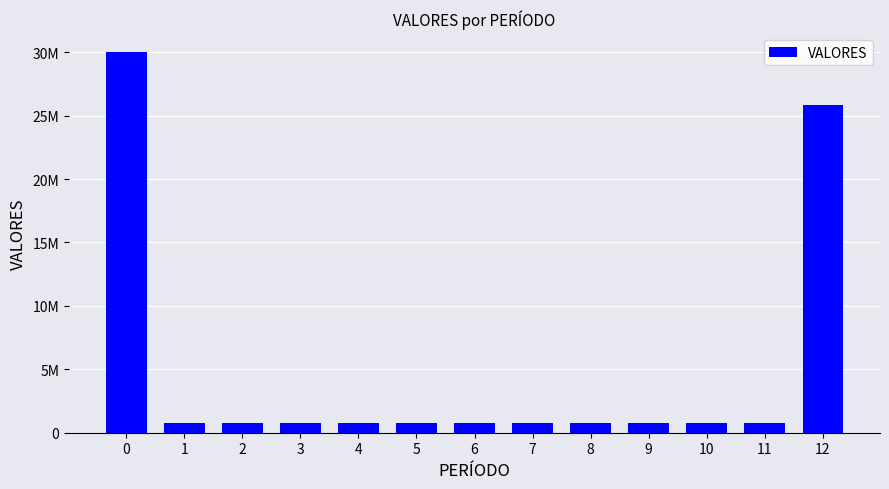

Reading left to right, list all the values displayed in this chart.

0=30000000	1=800000	2=800000	3=800000	4=800000	5=800000	6=800000	7=800000	8=800000	9=800000	10=800000	11=800000	12=25800000